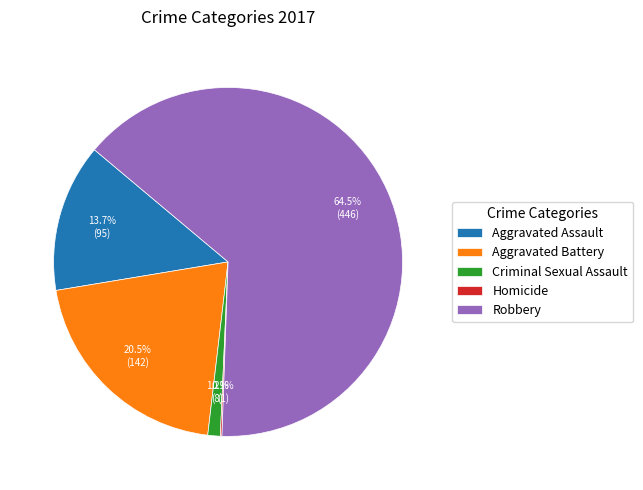

Is there any slice that represents more than half of the pie?

Yes